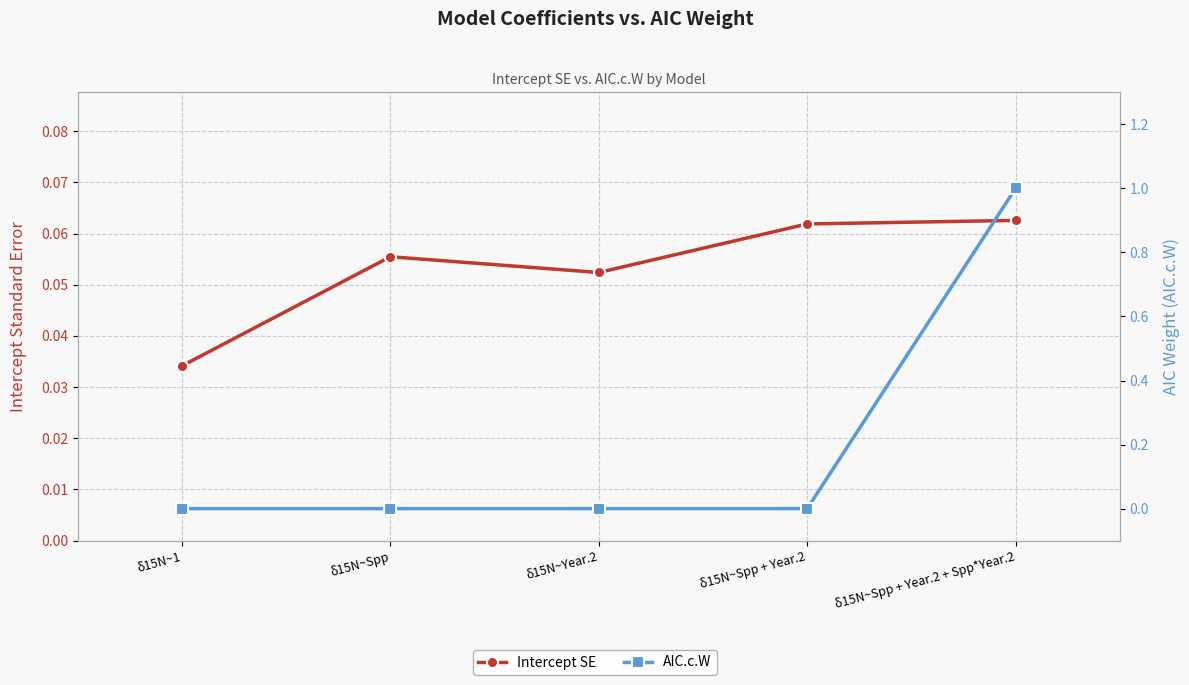

At which category is the sum across all series the highest?

δ15N~Spp + Year.2 + Spp*Year.2